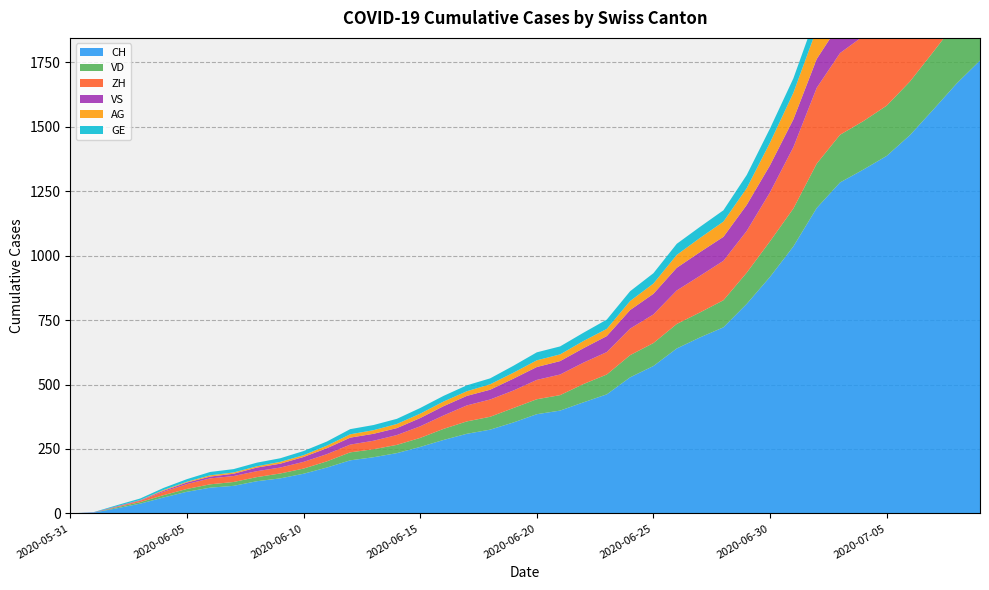

Reading right to left, transcribe all the data shown in this chart.

CH: 2020-07-09=1757	2020-07-08=1668	2020-07-07=1567	2020-07-06=1468	2020-07-05=1387	2020-07-04=1334	2020-07-03=1284	2020-07-02=1185	2020-07-01=1036	2020-06-30=918	2020-06-29=813	2020-06-28=722	2020-06-27=683	2020-06-26=640	2020-06-25=572	2020-06-24=528	2020-06-23=462	2020-06-22=431	2020-06-21=399	2020-06-20=385	2020-06-19=353	2020-06-18=325	2020-06-17=309	2020-06-16=285	2020-06-15=258	2020-06-14=234	2020-06-13=218	2020-06-12=206	2020-06-11=178	2020-06-10=154	2020-06-09=136	2020-06-08=125	2020-06-07=107	2020-06-06=100	2020-06-05=84	2020-06-04=62	2020-06-03=38	2020-06-02=20	2020-06-01=3	2020-05-31=0
VD: 2020-07-09=252	2020-07-08=240	2020-07-07=224	2020-07-06=208	2020-07-05=195	2020-07-04=188	2020-07-03=185	2020-07-02=172	2020-07-01=147	2020-06-30=138	2020-06-29=121	2020-06-28=105	2020-06-27=97	2020-06-26=95	2020-06-25=89	2020-06-24=86	2020-06-23=77	2020-06-22=71	2020-06-21=60	2020-06-20=58	2020-06-19=56	2020-06-18=50	2020-06-17=48	2020-06-16=43	2020-06-15=35	2020-06-14=32	2020-06-13=31	2020-06-12=31	2020-06-11=24	2020-06-10=20	2020-06-09=19	2020-06-08=16	2020-06-07=15	2020-06-06=13	2020-06-05=11	2020-06-04=9	2020-06-03=6	2020-06-02=4	2020-06-01=0	2020-05-31=0
ZH: 2020-07-09=424	2020-07-08=405	2020-07-07=382	2020-07-06=357	2020-07-05=338	2020-07-04=330	2020-07-03=317	2020-07-02=294	2020-07-01=238	2020-06-30=190	2020-06-29=162	2020-06-28=153	2020-06-27=142	2020-06-26=130	2020-06-25=111	2020-06-24=103	2020-06-23=87	2020-06-22=83	2020-06-21=80	2020-06-20=75	2020-06-19=68	2020-06-18=67	2020-06-17=62	2020-06-16=52	2020-06-15=45	2020-06-14=38	2020-06-13=33	2020-06-12=30	2020-06-11=28	2020-06-10=26	2020-06-09=23	2020-06-08=23	2020-06-07=23	2020-06-06=23	2020-06-05=19	2020-06-04=13	2020-06-03=5	2020-06-02=2	2020-06-01=0	2020-05-31=0
VS: 2020-07-09=128	2020-07-08=126	2020-07-07=126	2020-07-06=123	2020-07-05=120	2020-07-04=118	2020-07-03=116	2020-07-02=112	2020-07-01=108	2020-06-30=105	2020-06-29=101	2020-06-28=93	2020-06-27=92	2020-06-26=88	2020-06-25=80	2020-06-24=72	2020-06-23=62	2020-06-22=56	2020-06-21=52	2020-06-20=50	2020-06-19=46	2020-06-18=38	2020-06-17=37	2020-06-16=36	2020-06-15=32	2020-06-14=27	2020-06-13=27	2020-06-12=27	2020-06-11=23	2020-06-10=19	2020-06-09=15	2020-06-08=14	2020-06-07=9	2020-06-06=7	2020-06-05=6	2020-06-04=4	2020-06-03=2	2020-06-02=2	2020-06-01=1	2020-05-31=0
AG: 2020-07-09=153	2020-07-08=147	2020-07-07=140	2020-07-06=132	2020-07-05=125	2020-07-04=123	2020-07-03=120	2020-07-02=116	2020-07-01=103	2020-06-30=88	2020-06-29=65	2020-06-28=59	2020-06-27=55	2020-06-26=50	2020-06-25=40	2020-06-24=35	2020-06-23=28	2020-06-22=28	2020-06-21=26	2020-06-20=26	2020-06-19=23	2020-06-18=21	2020-06-17=18	2020-06-16=18	2020-06-15=17	2020-06-14=16	2020-06-13=14	2020-06-12=13	2020-06-11=10	2020-06-10=7	2020-06-09=7	2020-06-08=5	2020-06-07=5	2020-06-06=5	2020-06-05=3	2020-06-04=3	2020-06-03=1	2020-06-02=0	2020-06-01=0	2020-05-31=0
GE: 2020-07-09=91	2020-07-08=83	2020-07-07=79	2020-07-06=75	2020-07-05=68	2020-07-04=66	2020-07-03=63	2020-07-02=61	2020-07-01=56	2020-06-30=55	2020-06-29=51	2020-06-28=44	2020-06-27=43	2020-06-26=43	2020-06-25=40	2020-06-24=38	2020-06-23=36	2020-06-22=32	2020-06-21=31	2020-06-20=31	2020-06-19=27	2020-06-18=23	2020-06-17=23	2020-06-16=22	2020-06-15=22	2020-06-14=20	2020-06-13=20	2020-06-12=20	2020-06-11=16	2020-06-10=16	2020-06-09=14	2020-06-08=14	2020-06-07=13	2020-06-06=13	2020-06-05=10	2020-06-04=8	2020-06-03=6	2020-06-02=4	2020-06-01=1	2020-05-31=0